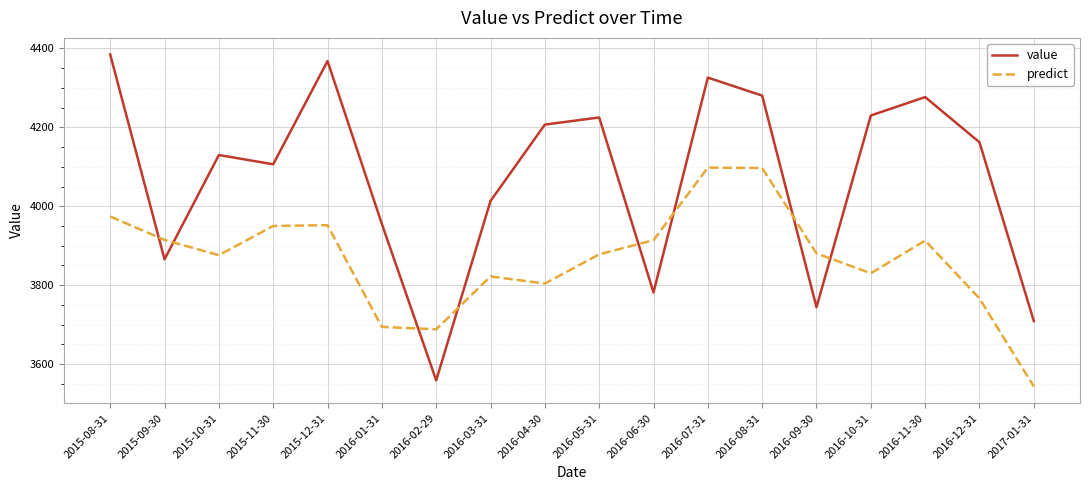

What are all the series names shown in the legend?

value, predict